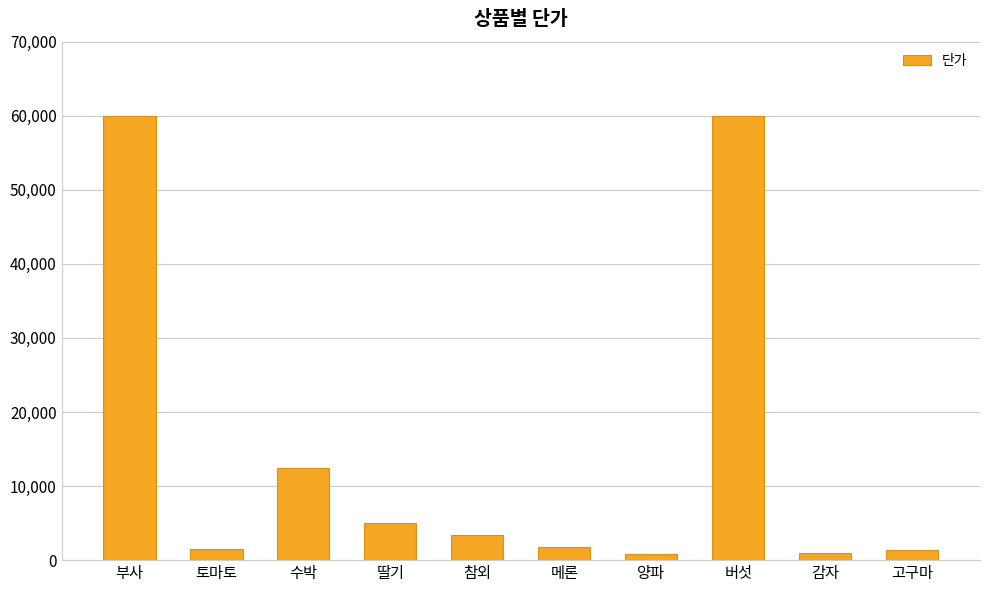

Where is the data nearest to the value 30400?

수박